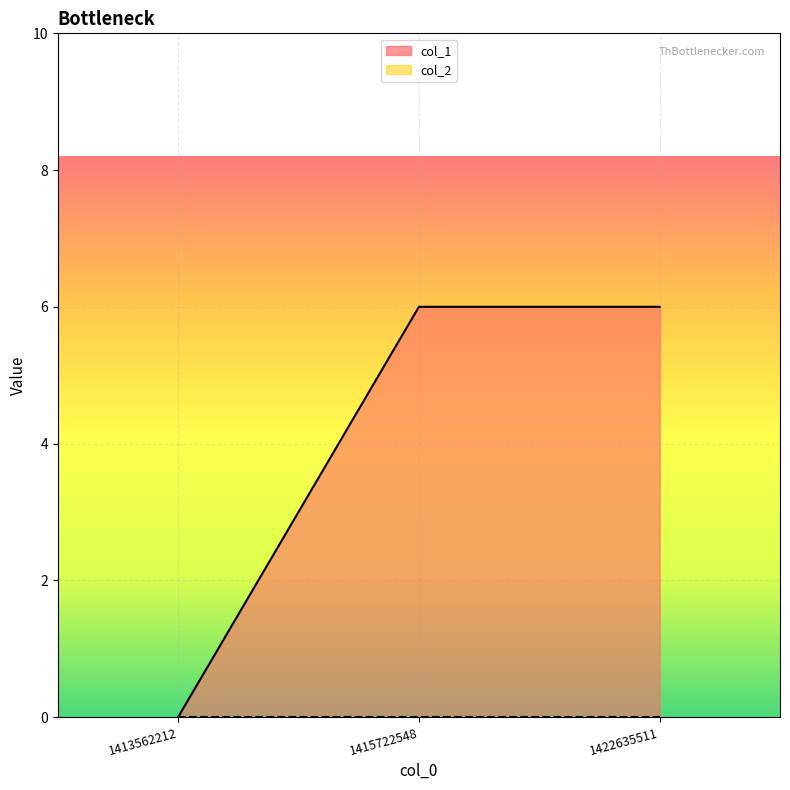

What is the difference between the values at 1415722548 and 1413562212?

6